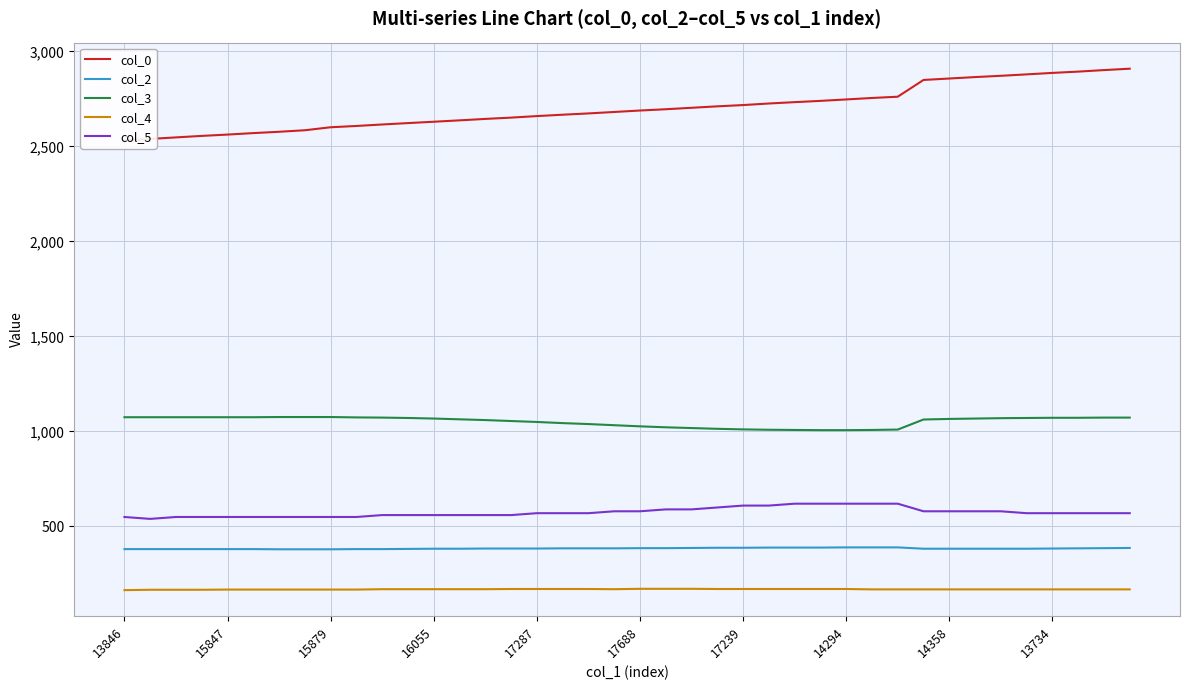

What are all the series names shown in the legend?

col_0, col_2, col_3, col_4, col_5